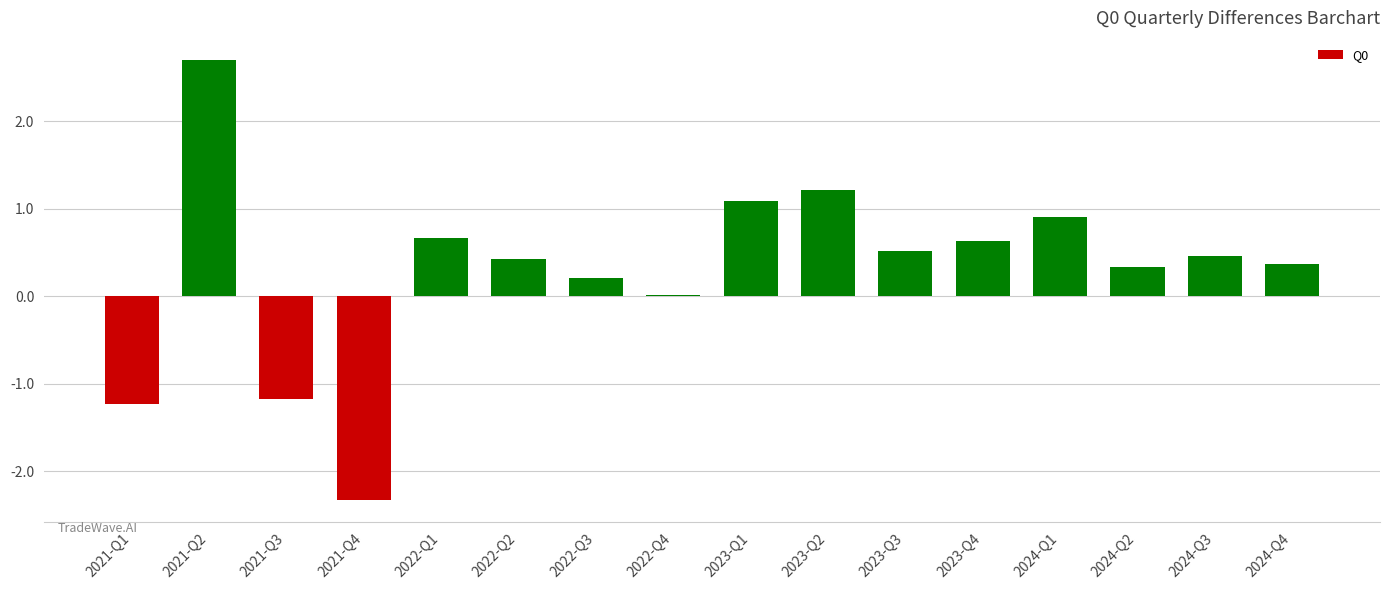

What value does the data have at 2024-Q3?

0.5